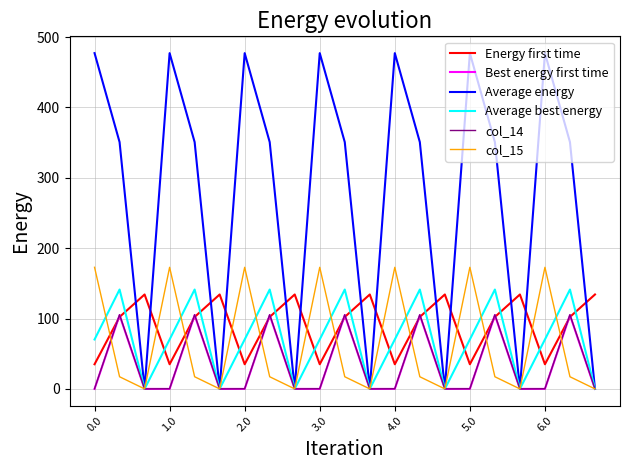

True or false: Average energy and Energy first time cross at least once.

True